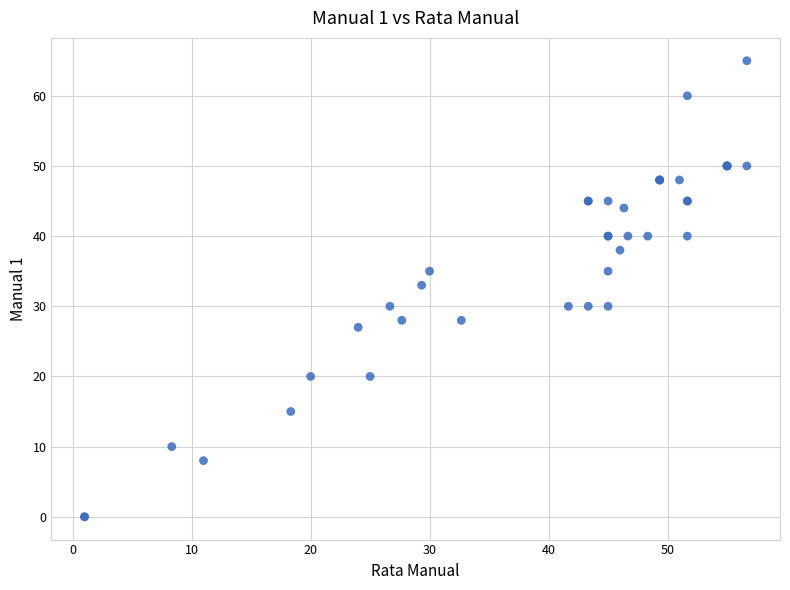

What Y value in the scatter plot is closest to 32?

33